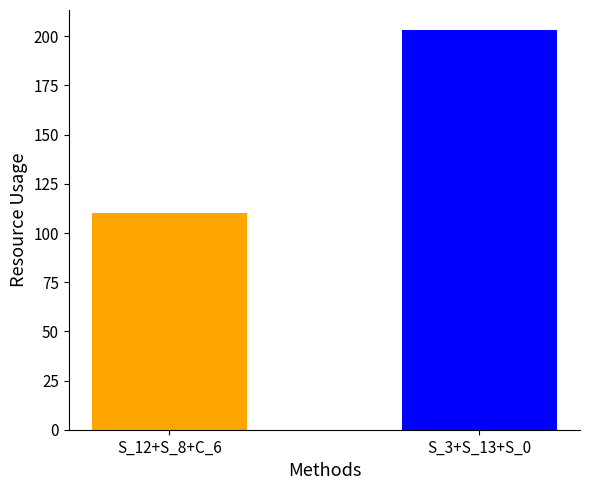

Reading left to right, list all the values displayed in this chart.

110.1	203.2